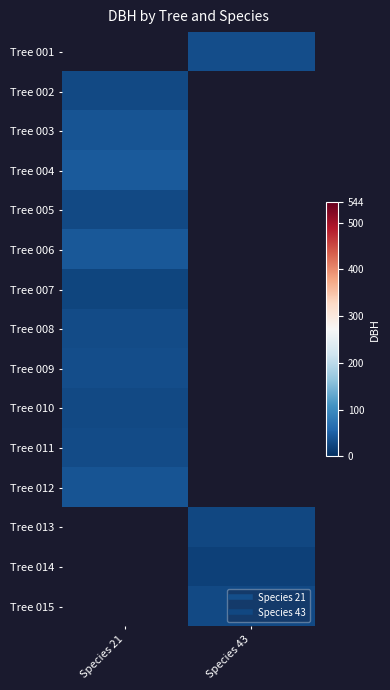

Which label corresponds to the largest value in the chart?

Species 21